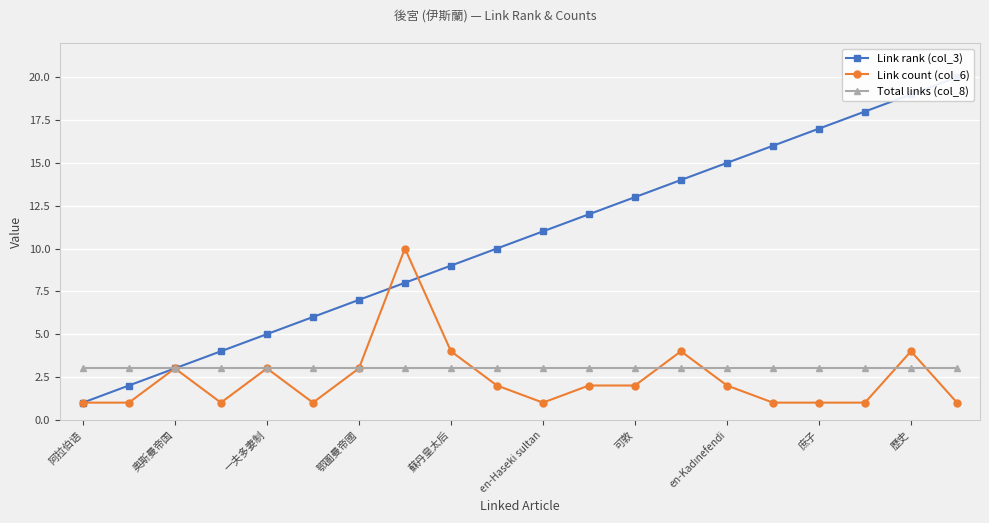

What is the highest value of the Total links (col_8) series?

3